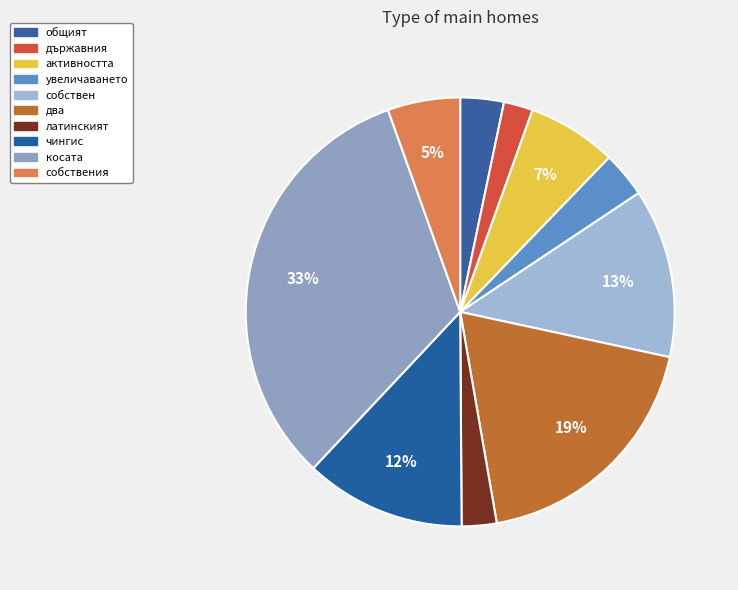

Rank the categories by value from lowest to highest.

държавния, латинският, общият, увеличаването, собствения, активността, чингис, собствен, два, косата